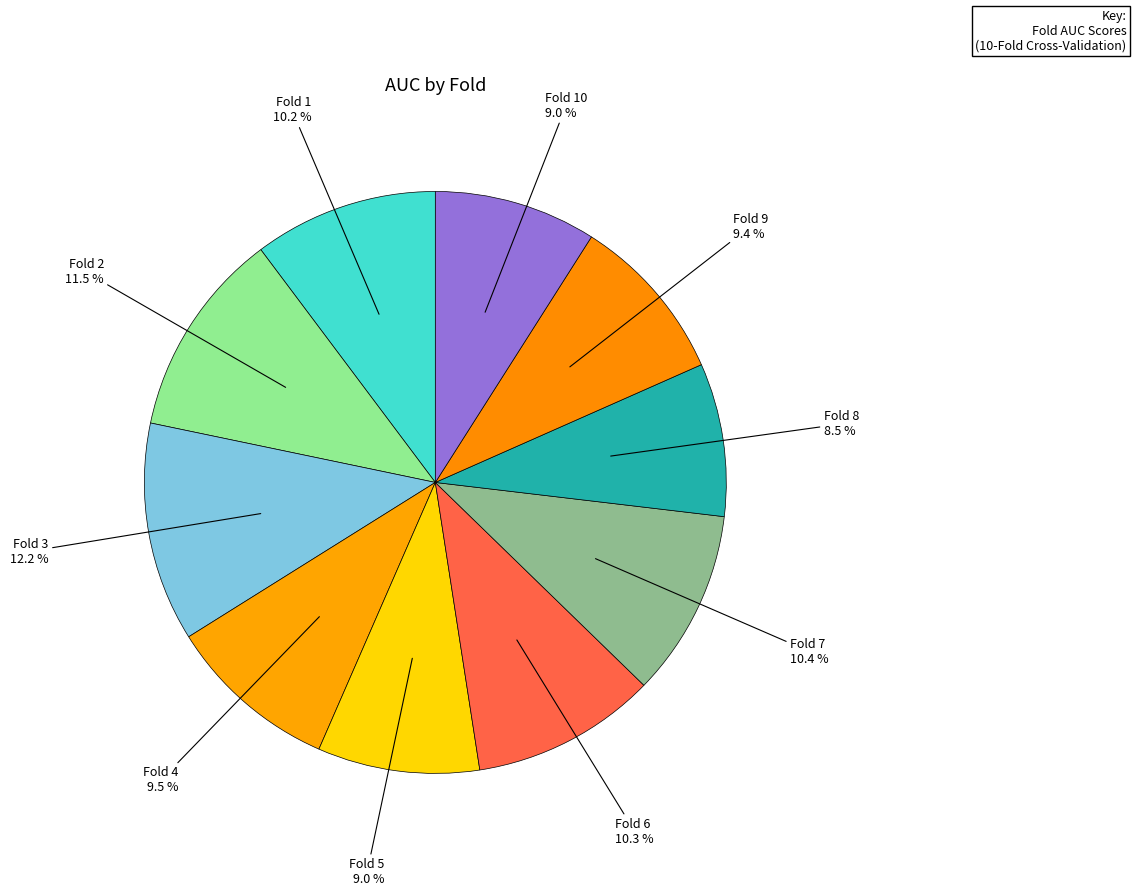

How many segments does this pie chart have?

10